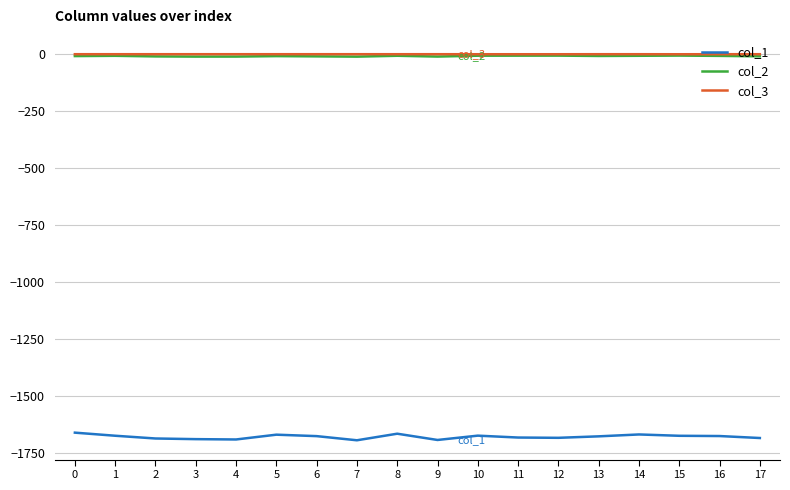

What is the average value of the col_1 series?

-1679.8